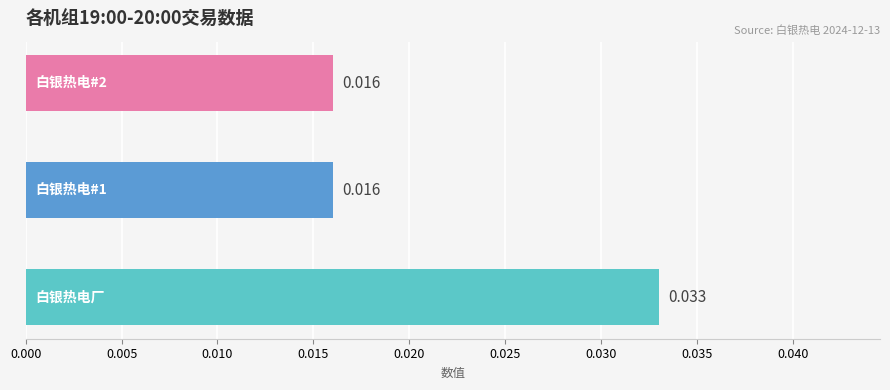

True or false: the data shows 0.0 at 白银热电#1.

False